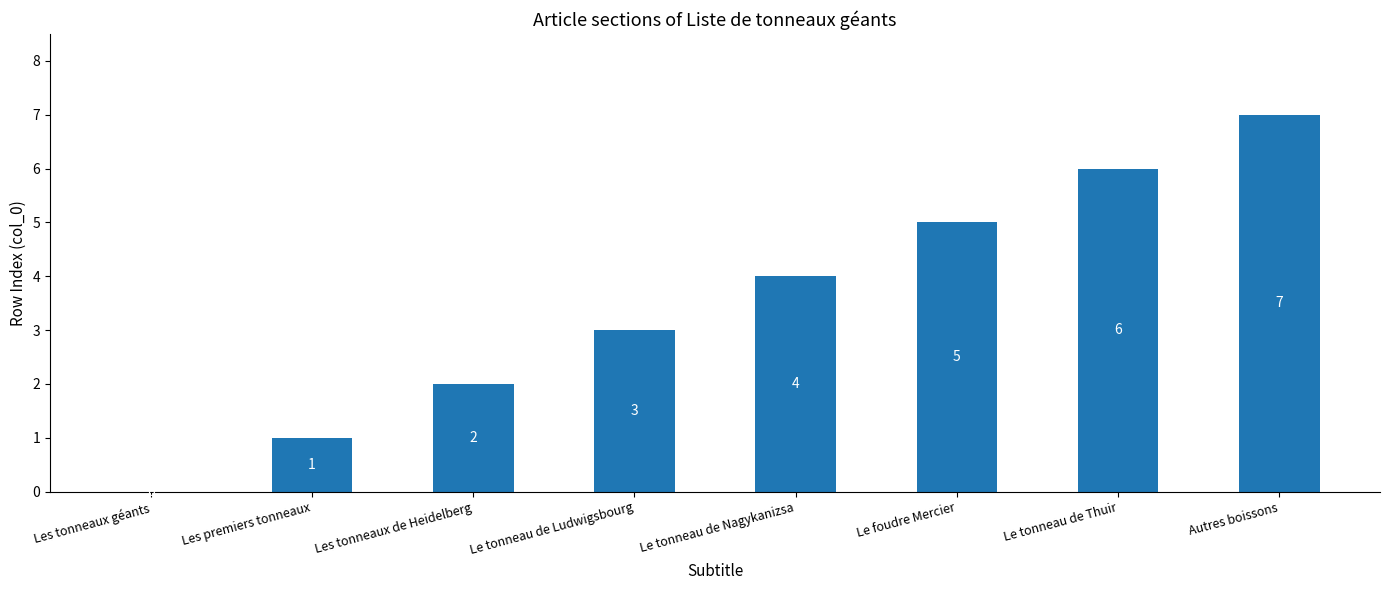

Reading right to left, what are all the values shown in this chart?

7	6	5	4	3	2	1	0